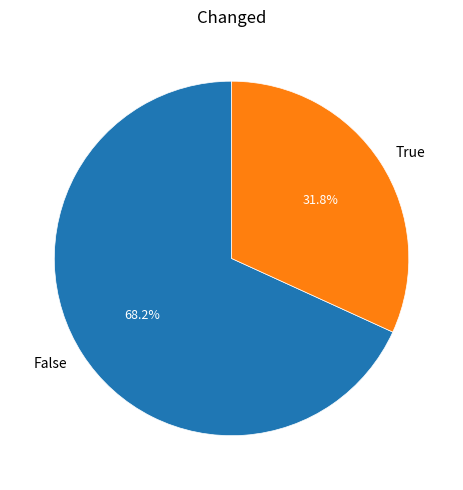

What percentage is NOT represented by True?

68.2%